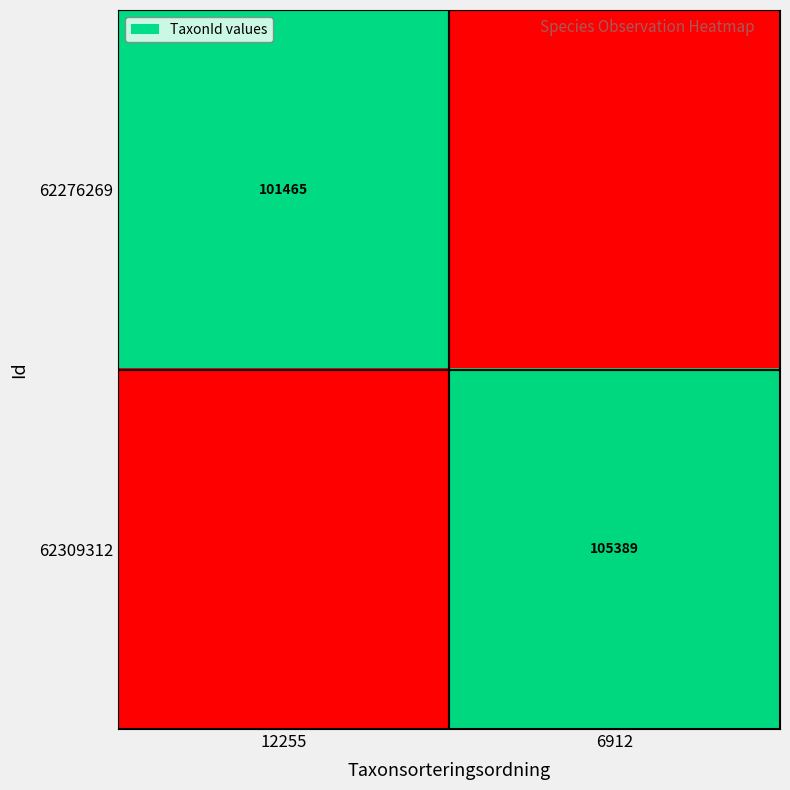

The value of 62276269 at 12255 is 101465. True or false?

True